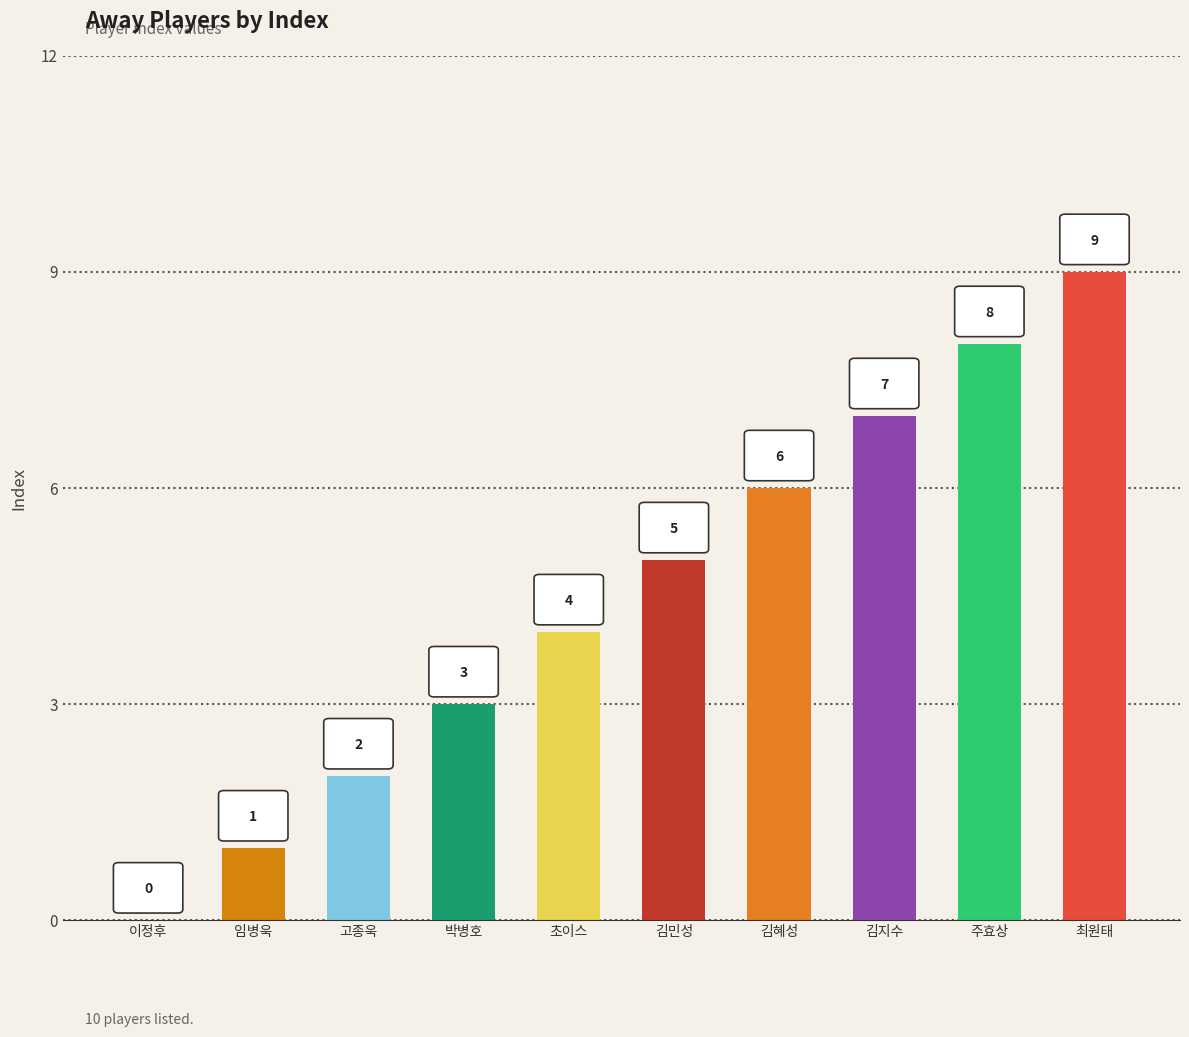

The value at 고종욱 is 2. True or false?

True